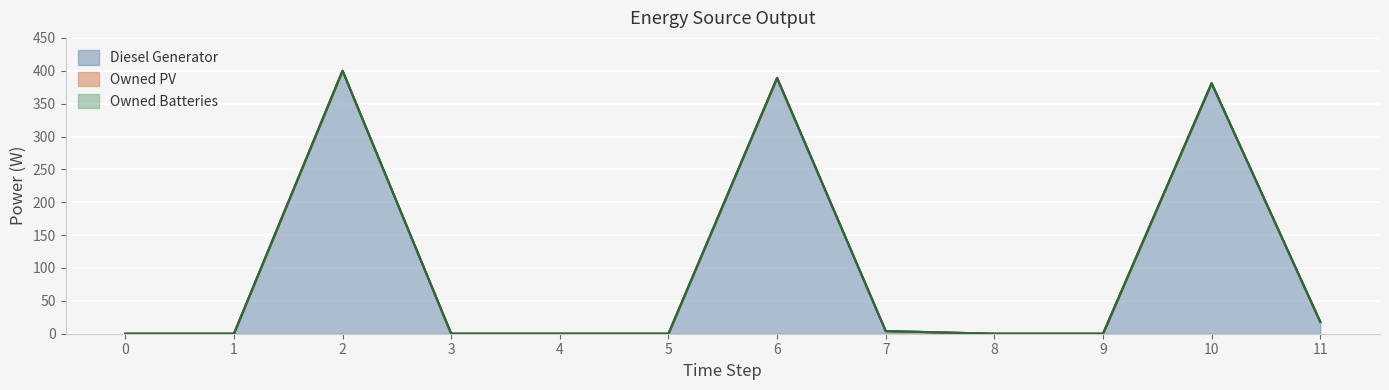

True or false: Owned PV has more than 2 points higher than both neighbors.

False